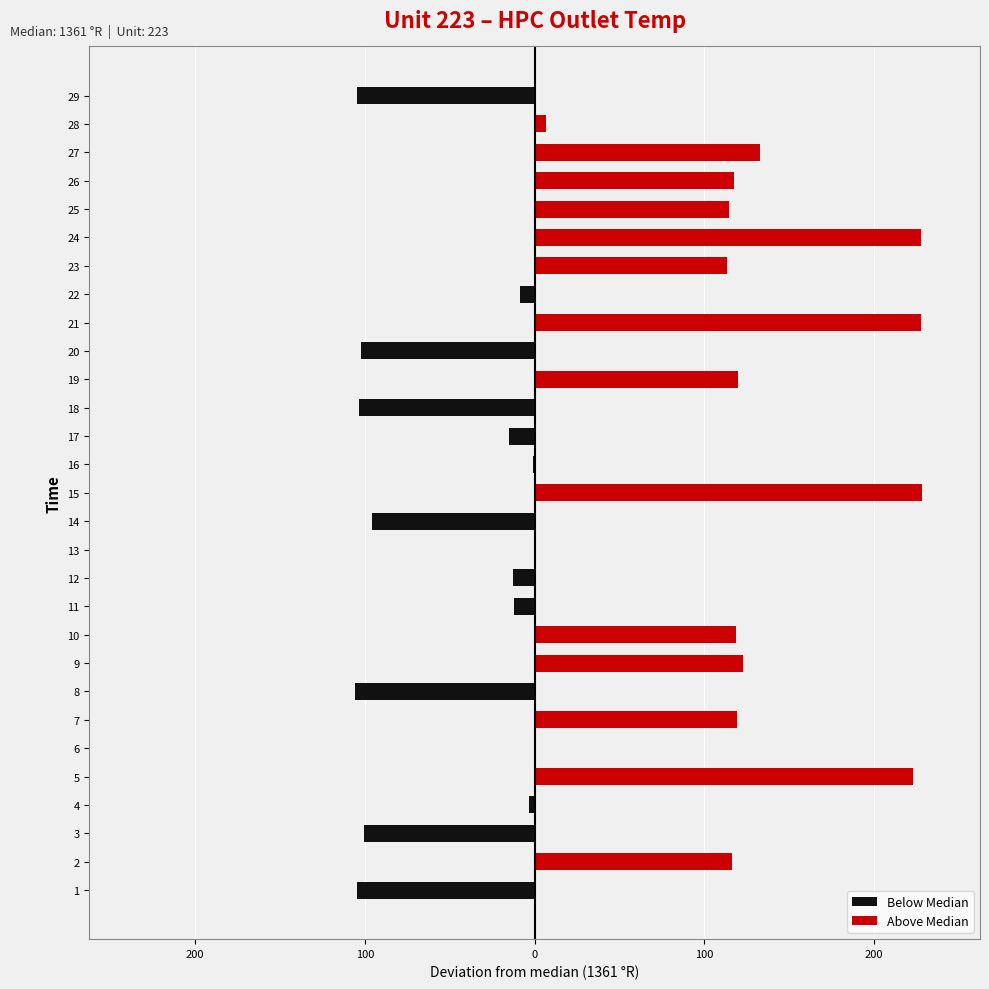

True or false: Below Median has a value of -64.2 at 24.

False